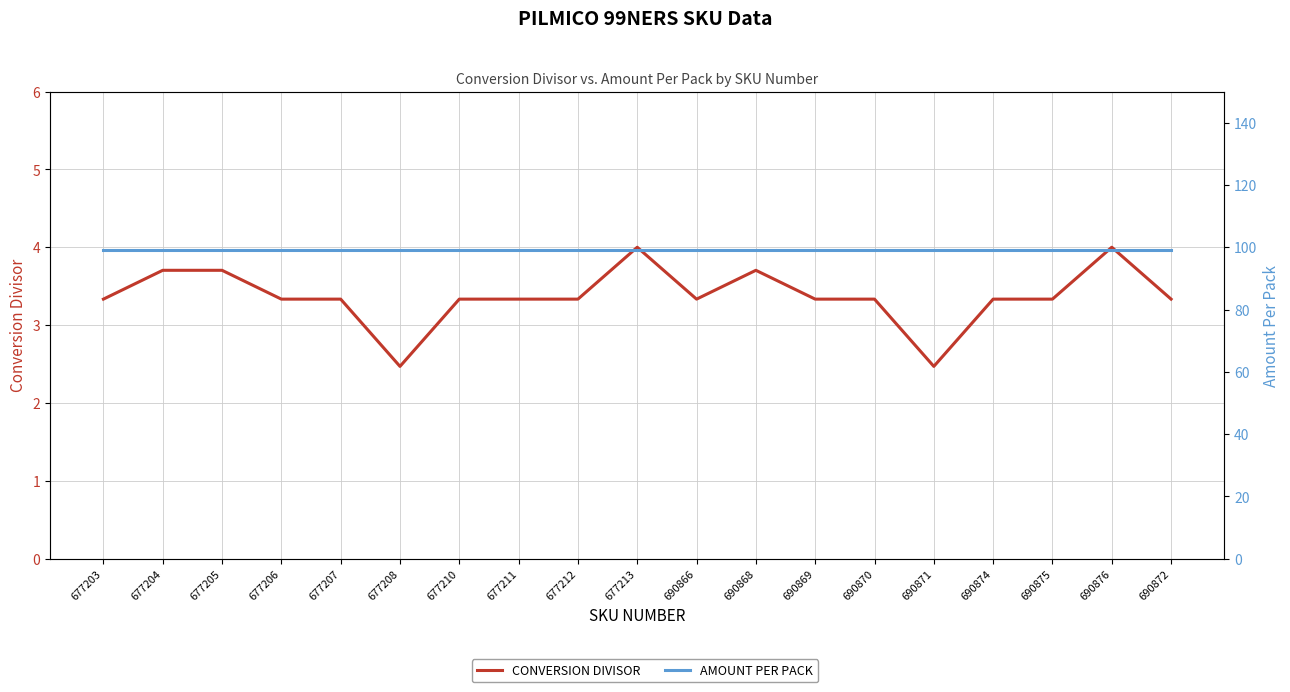

At 677213, list the series in order from smallest to largest.

CONVERSION DIVISOR, AMOUNT PER PACK